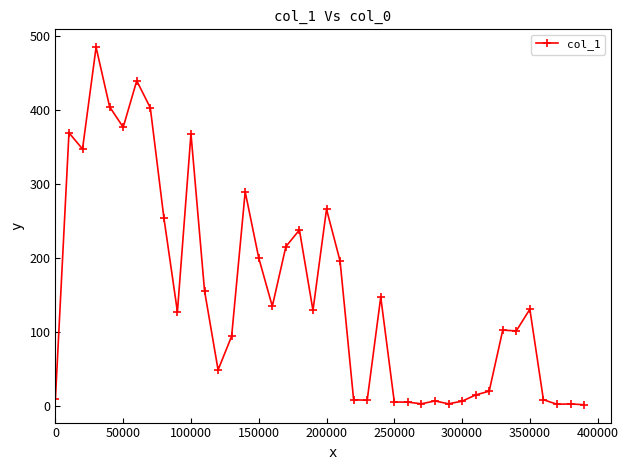

What is the sum of all values?

6122.0